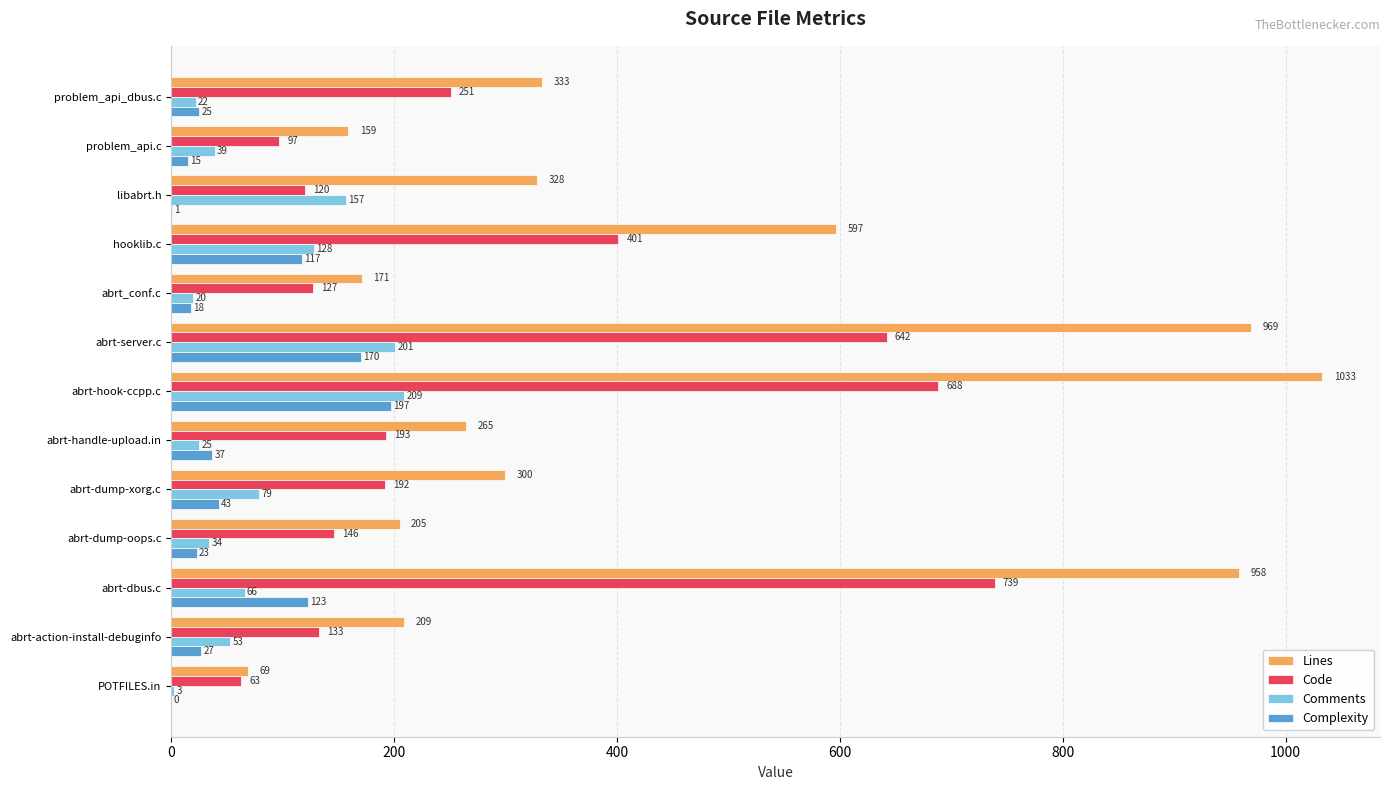

How many values in Complexity are above zero?

12